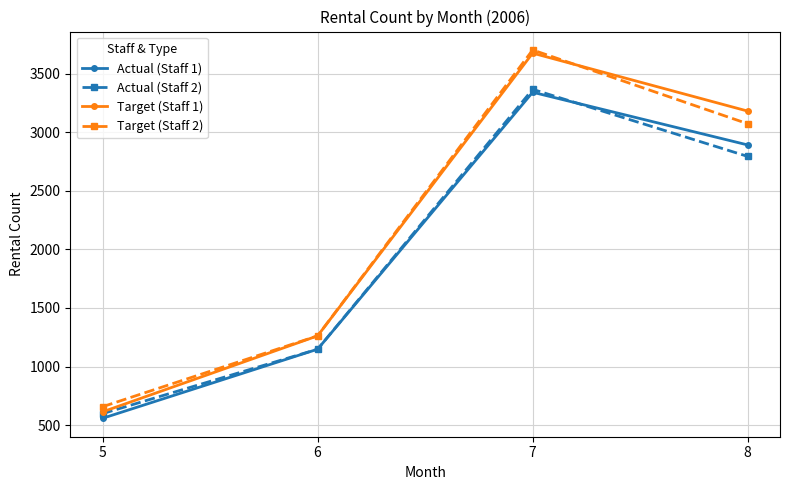

What are all the series names shown in the legend?

Actual (Staff 1), Actual (Staff 2), Target (Staff 1), Target (Staff 2)